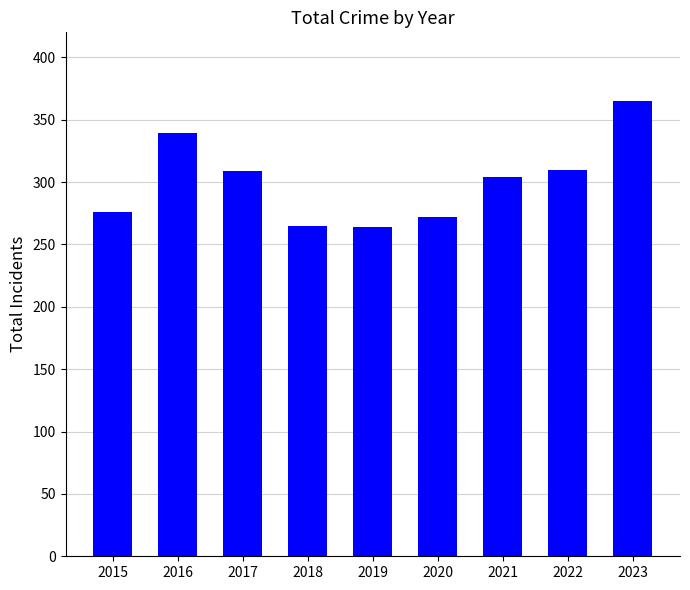

Between 2019 and 2023, which is larger?

2023